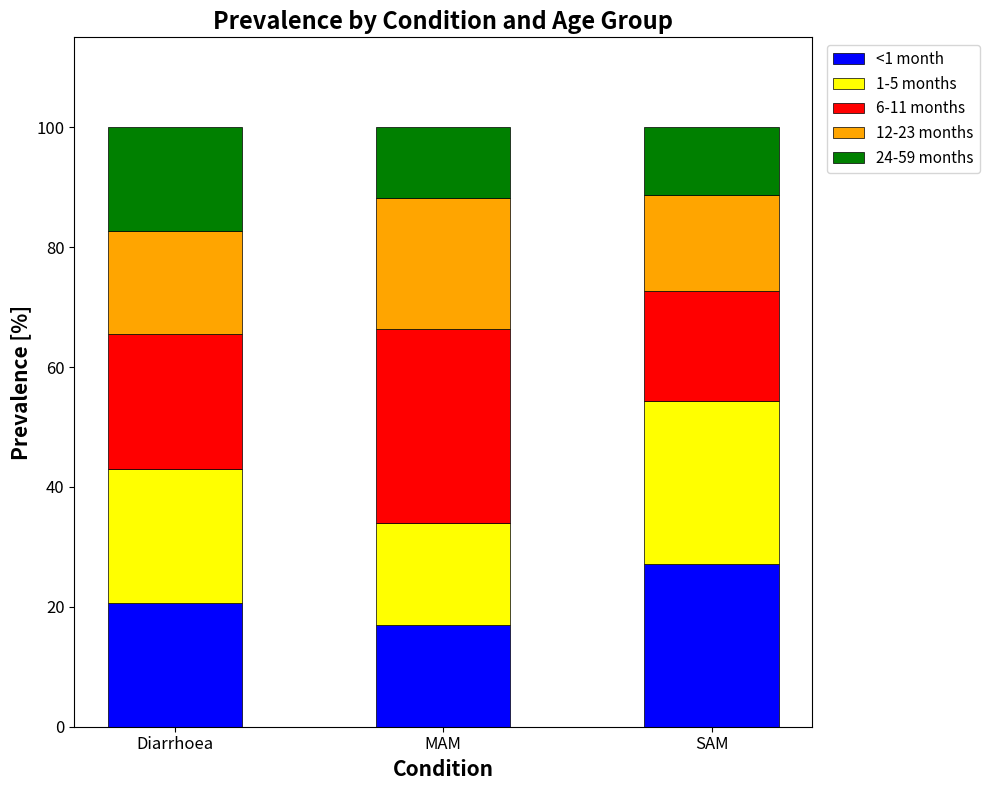

What is the difference between the maximum and minimum values in the <1 month series?

10.1